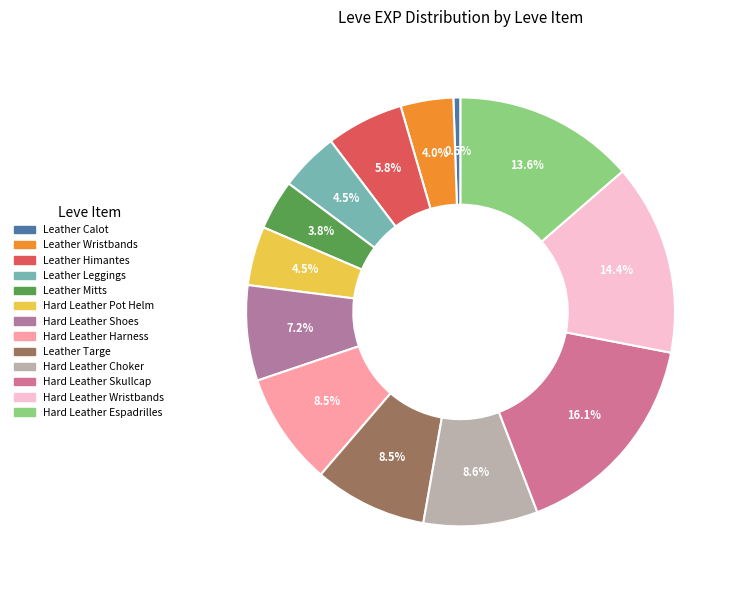

True or false: Leather Mitts accounts for 4% of the total.

True